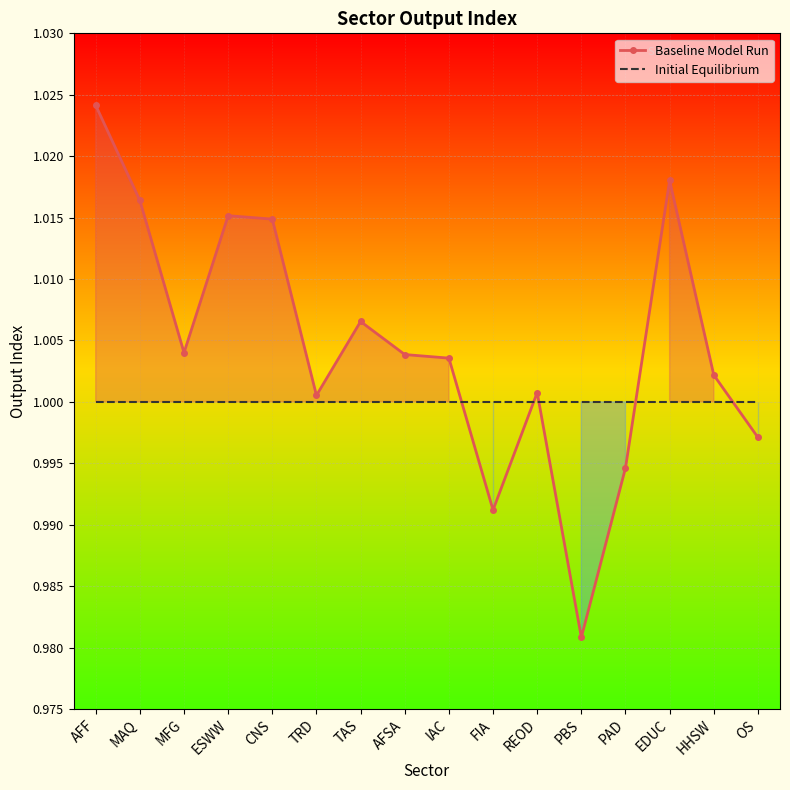

The Baseline Model Run series shows 1.0 at FIA. True or false?

True